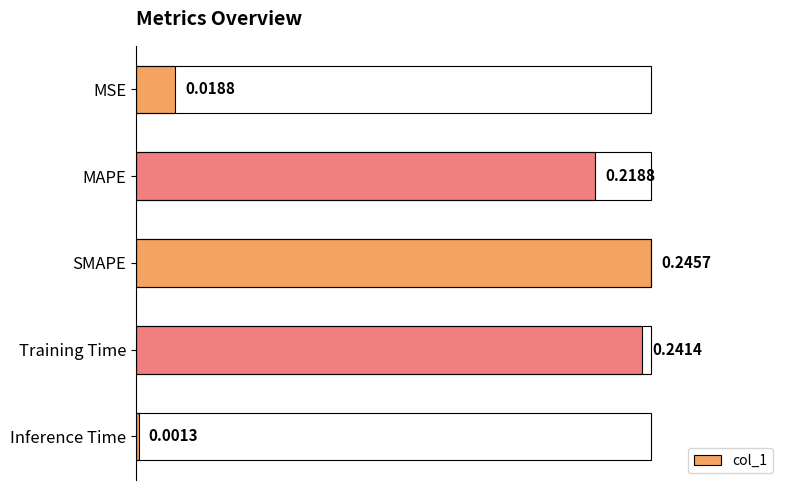

Which category has the lowest value across all series?

Inference Time